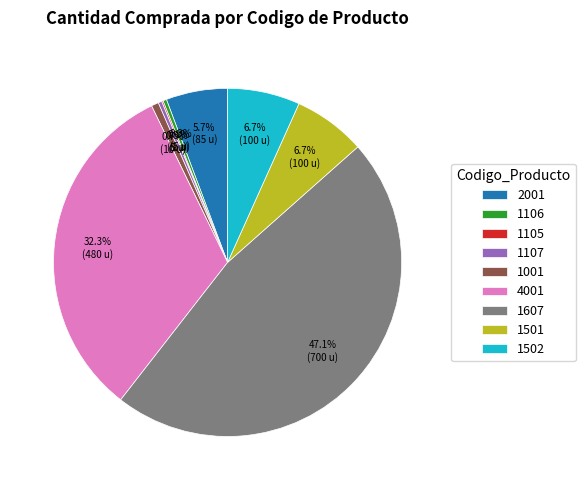

Do 2001 and 1502 together represent more than half of the pie?

No